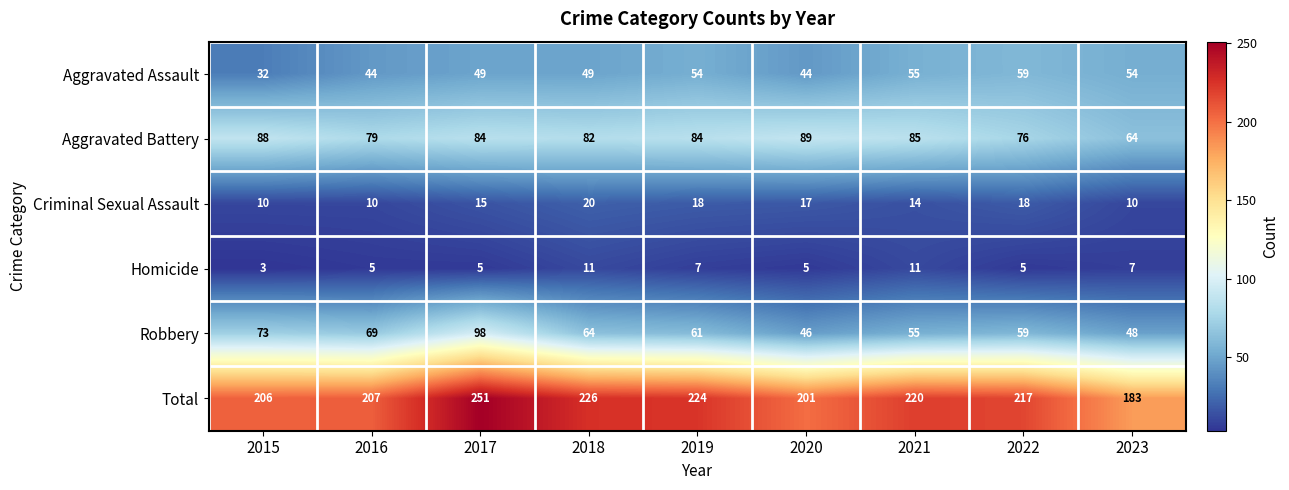

Where is Aggravated Battery nearest to the value 76?

2022